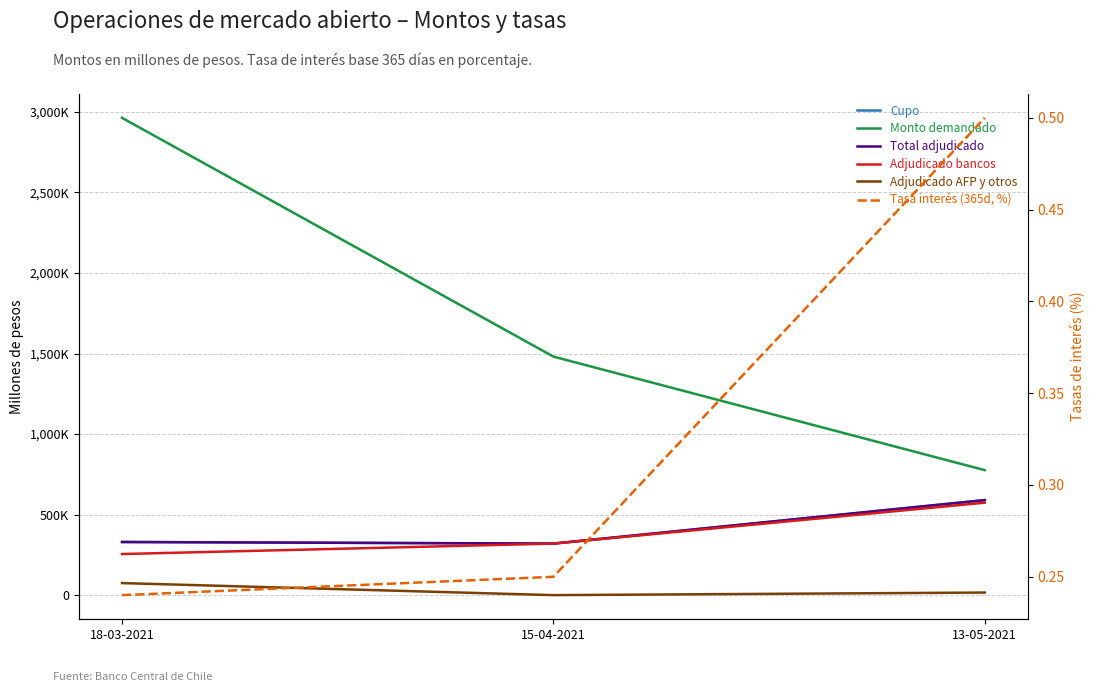

At which label is Monto demandado (millones de pesos) closest to 1869600?

15-04-2021